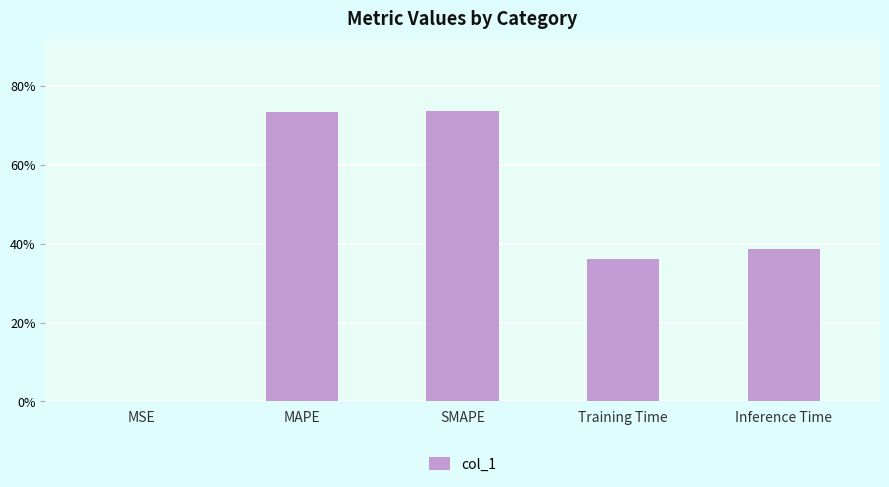

List the labels in order of value, largest first.

SMAPE, MAPE, Inference Time, Training Time, MSE